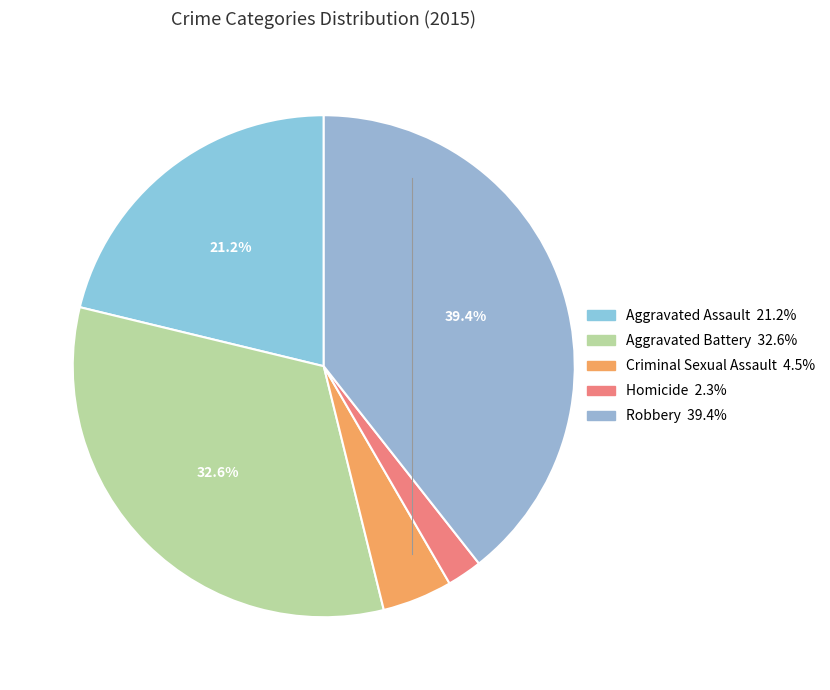

True or false: Aggravated Battery accounts for 19% of the total.

False